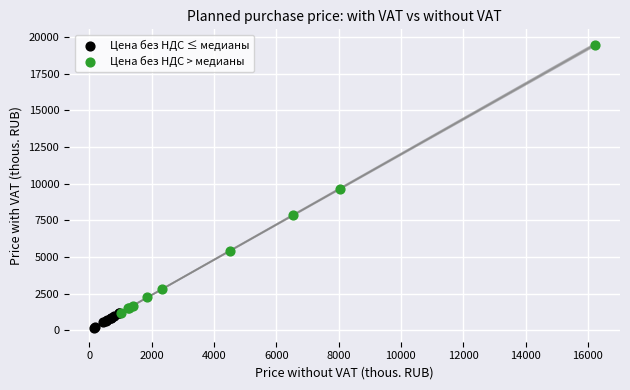

Which series reaches the maximum Y coordinate?

Цена без НДС > медианы